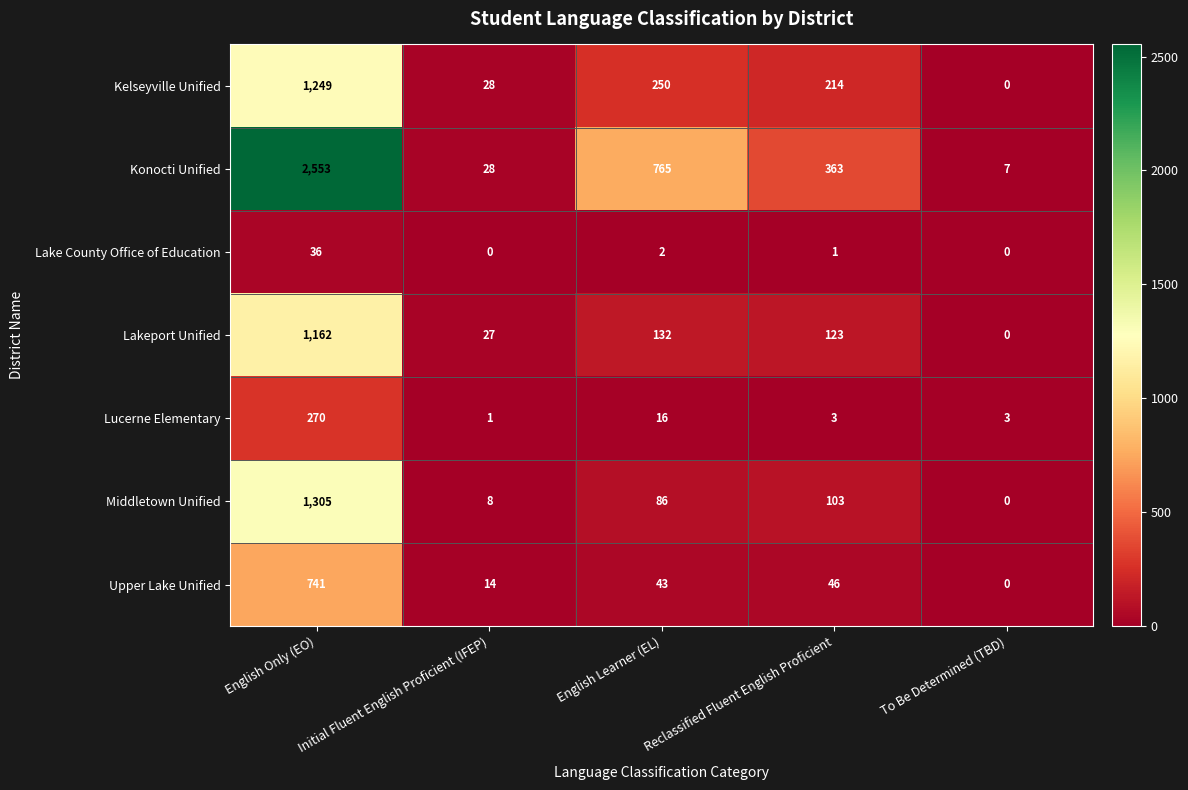

How many data points in Upper Lake Unified are less than 43?

2